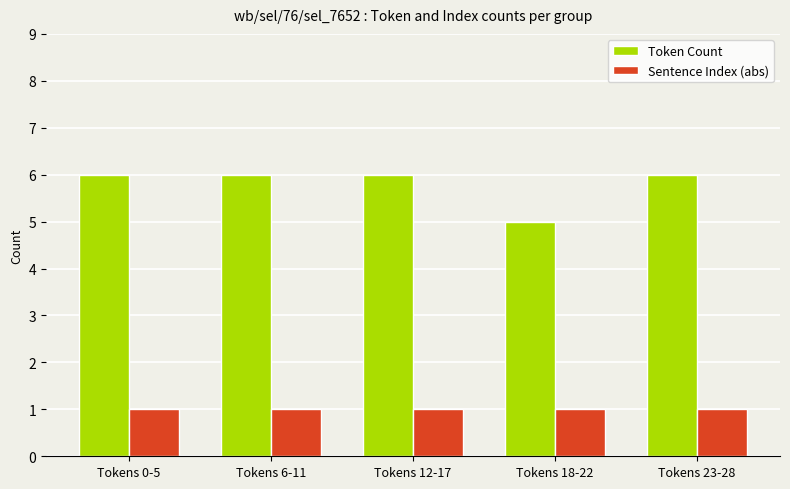

At Tokens 18-22, list the series in order from smallest to largest.

Sentence Index (abs), Token Count